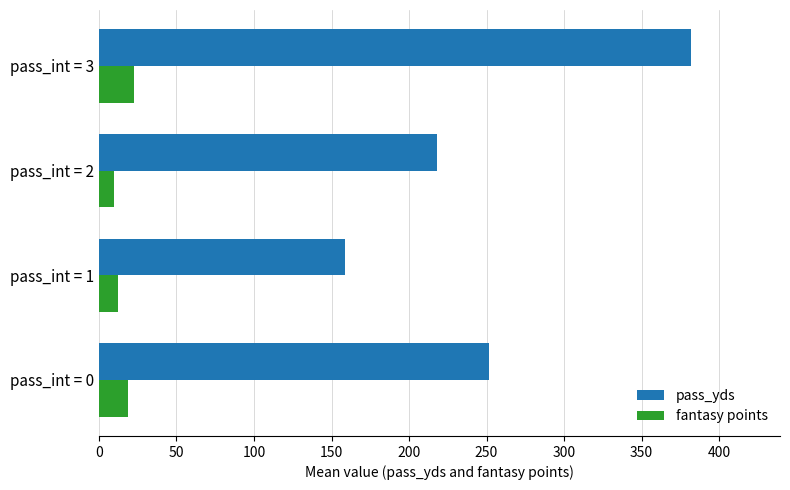

What is the difference between the maximum and minimum values in the fantasy points series?

12.6